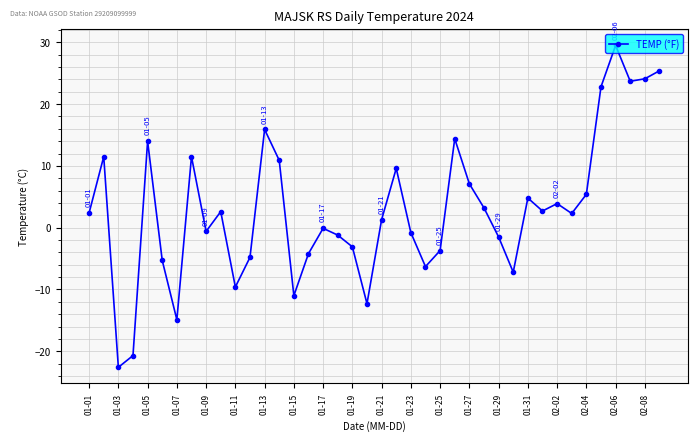

What is the minimum value shown in the chart?

-22.6